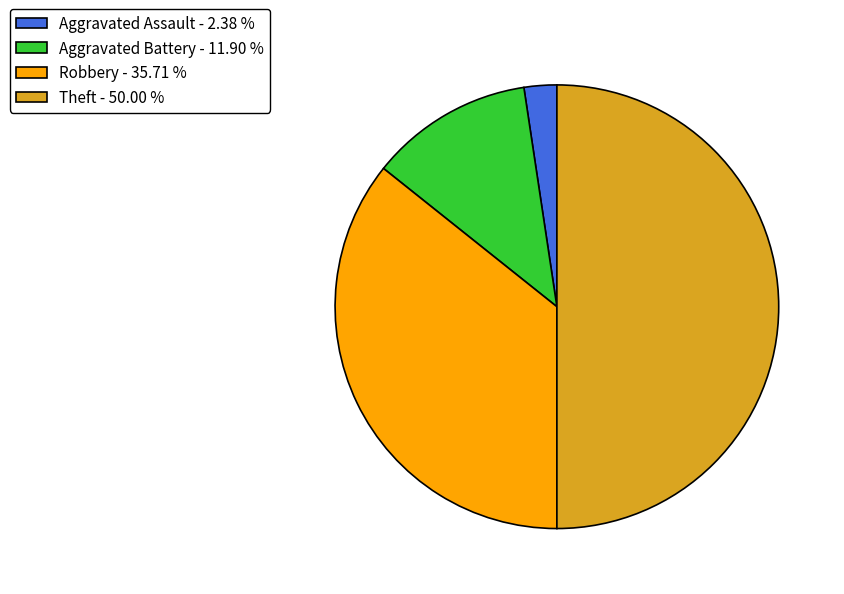

Approximately how many times larger is the value at Aggravated Assault compared to Aggravated Battery?

0.2